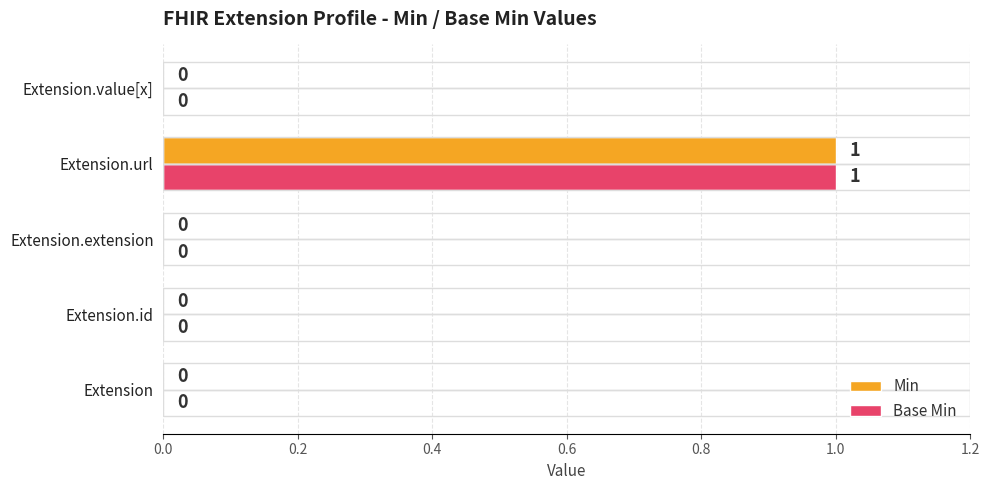

What is the maximum value shown in the chart?

1